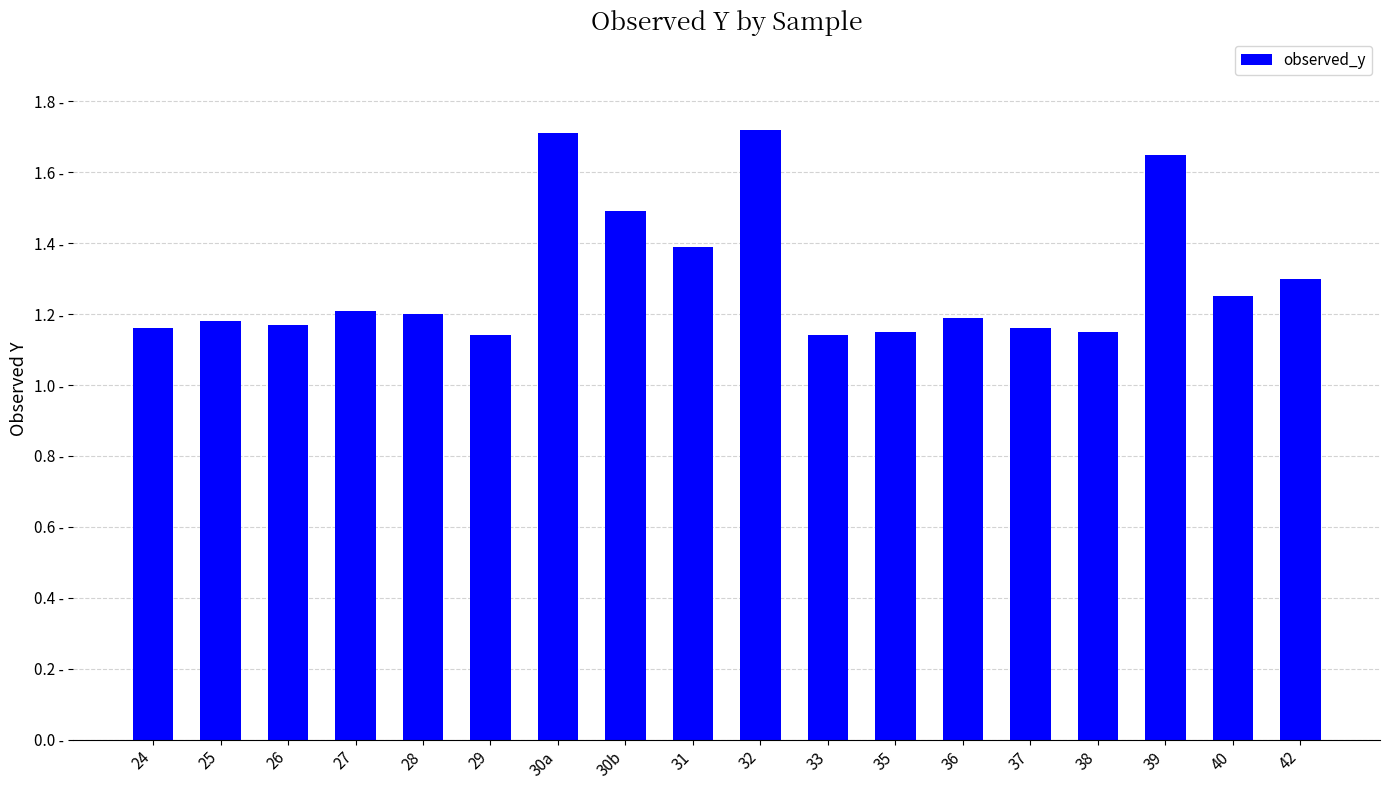

True or false: the data shows 1.2 at 36.

True